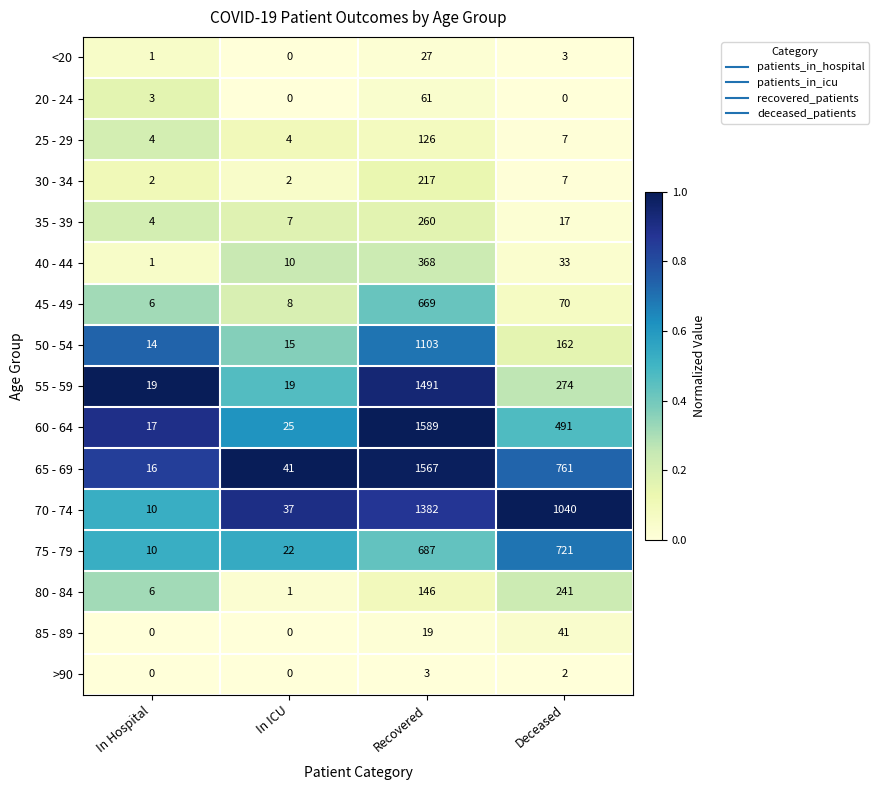

What is the approximate value of 60 - 64 at Recovered, to the nearest 50?

1600